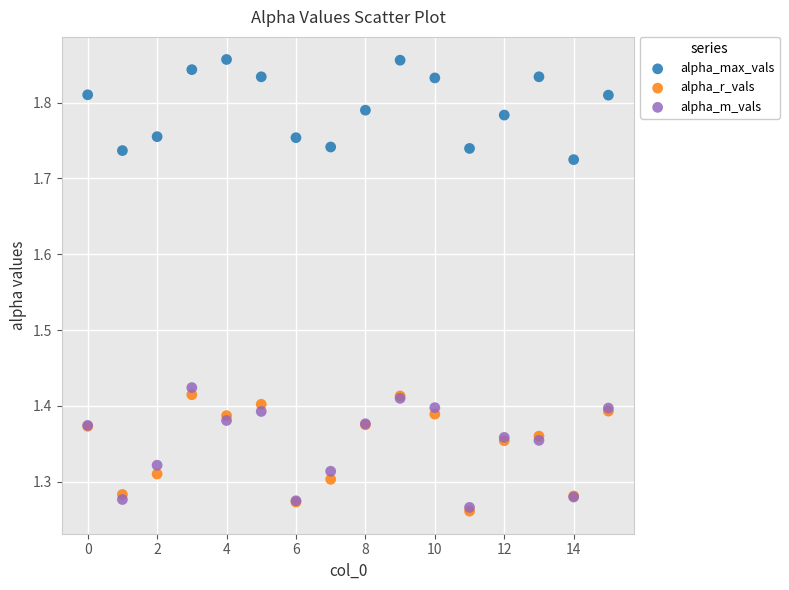

Which series reaches the maximum Y coordinate?

alpha_max_vals